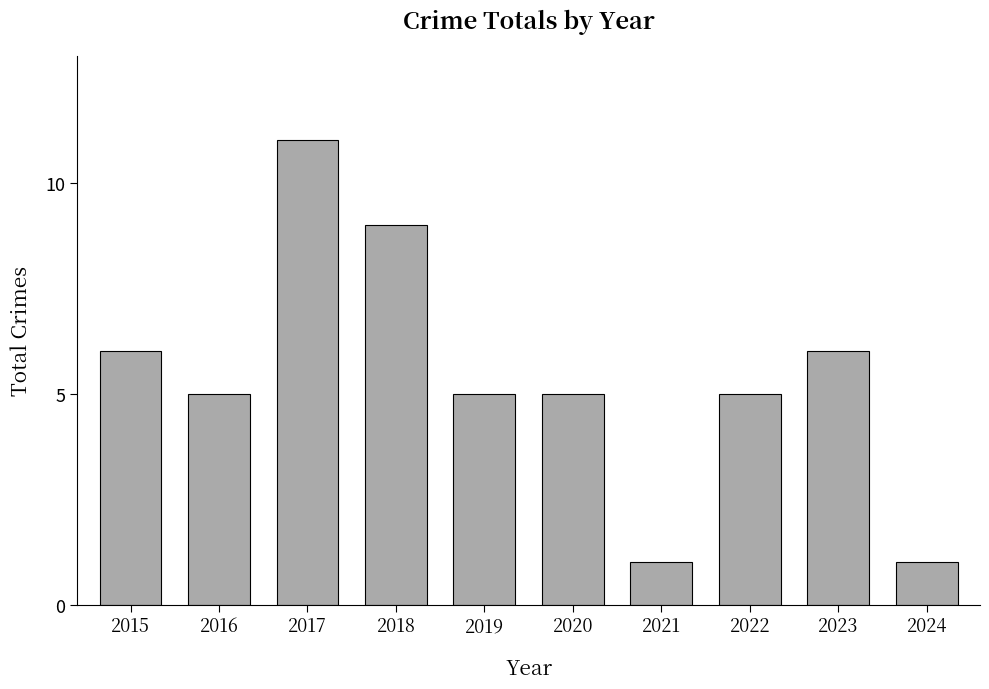

What is the ratio of the value at 2019 to the value at 2017?

0.5